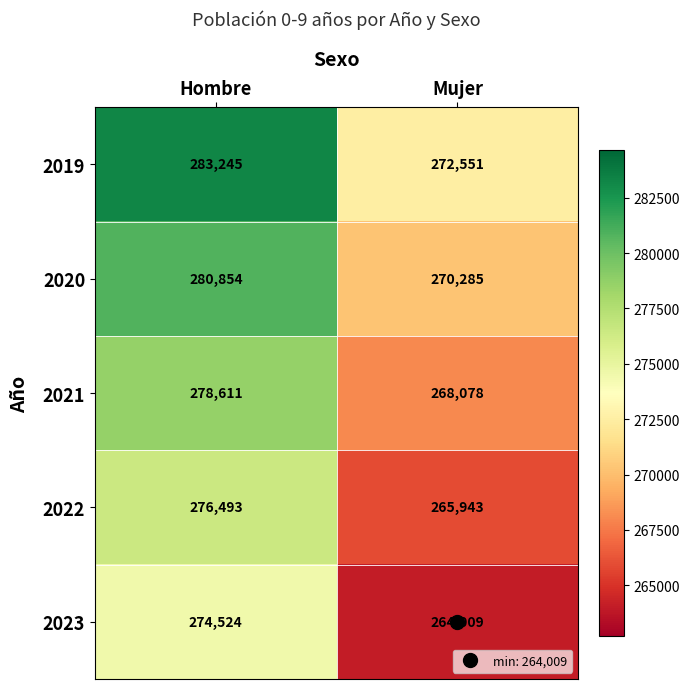

Which series has the widest spread of values?

2019